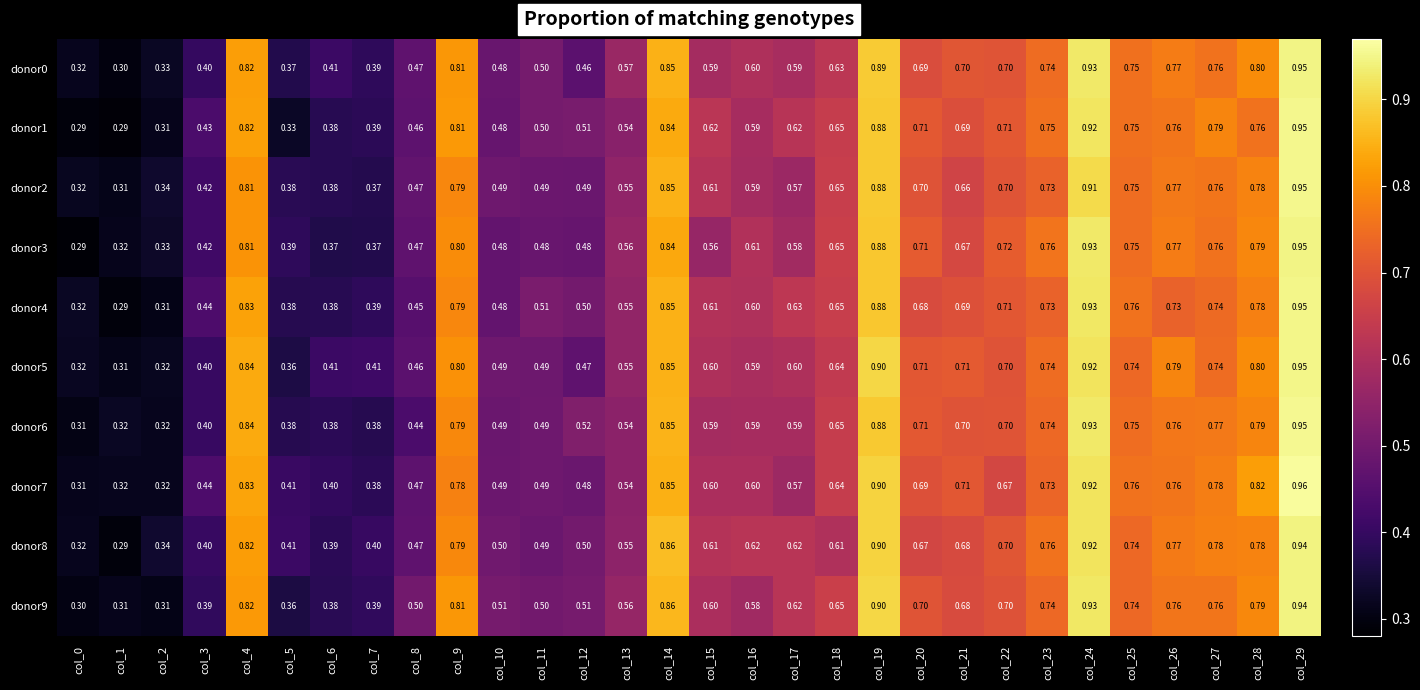

Is the value of donor5 at col_20 greater than the value of donor0 at col_18?

Yes